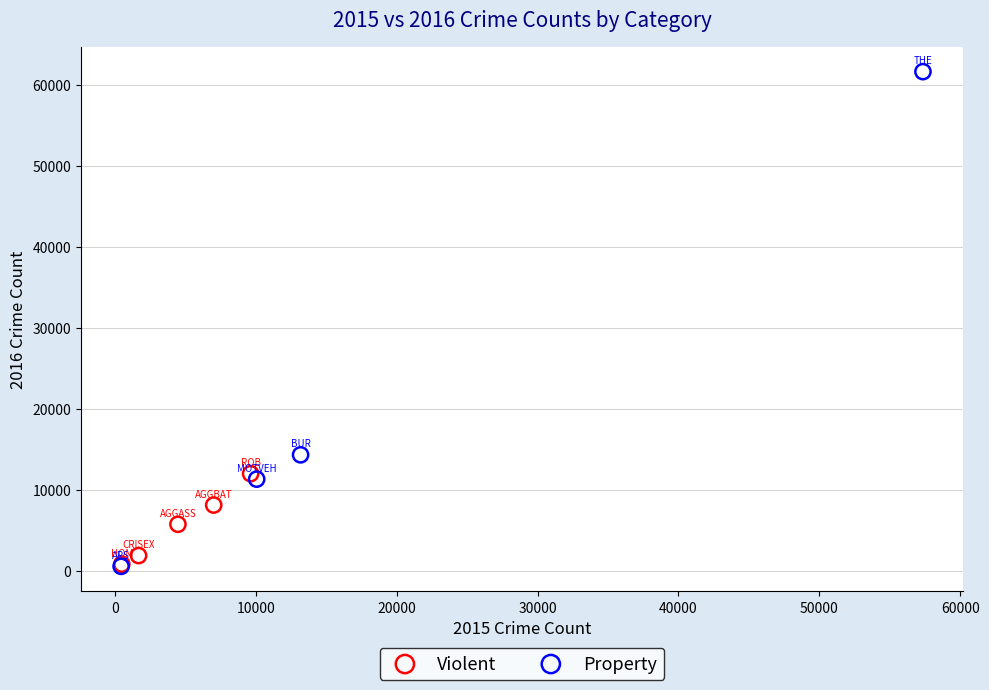

Which series has the largest Y range (max minus min)?

Property